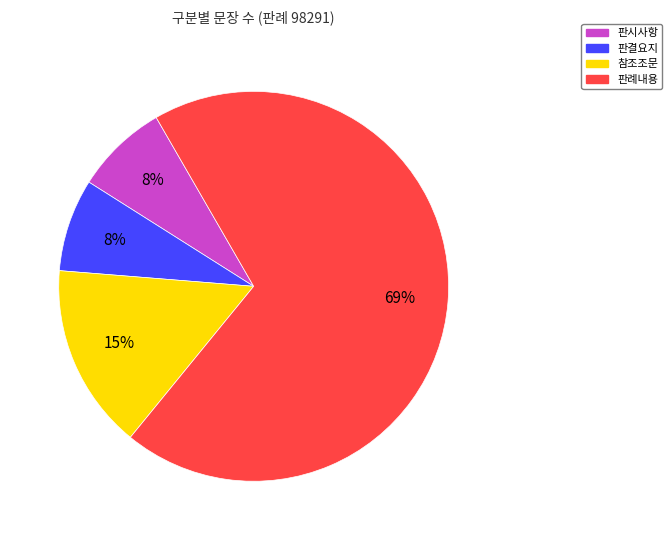

Count the number of slices in the pie.

4